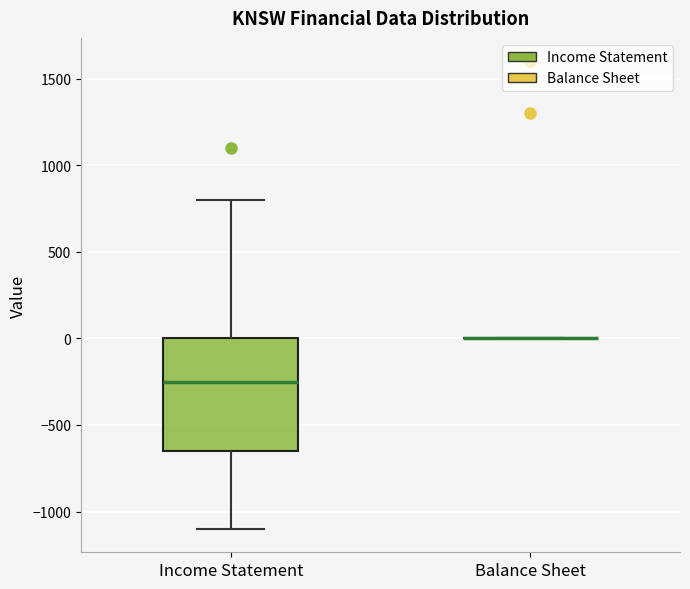

Where does the median line of the box for Income Statement sit on the y-axis? The values are not printed on the chart, so give them approximately, as read against the axis.

-250